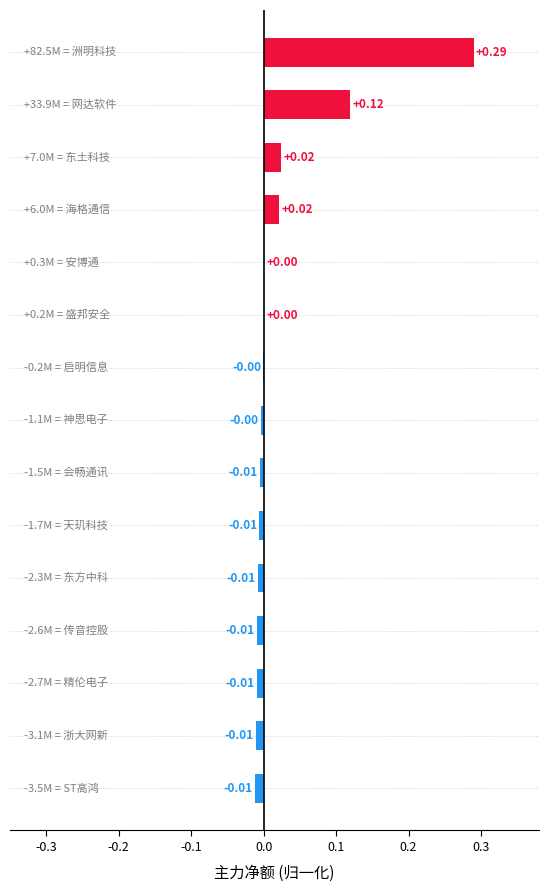

What is the sum of all values?

0.4